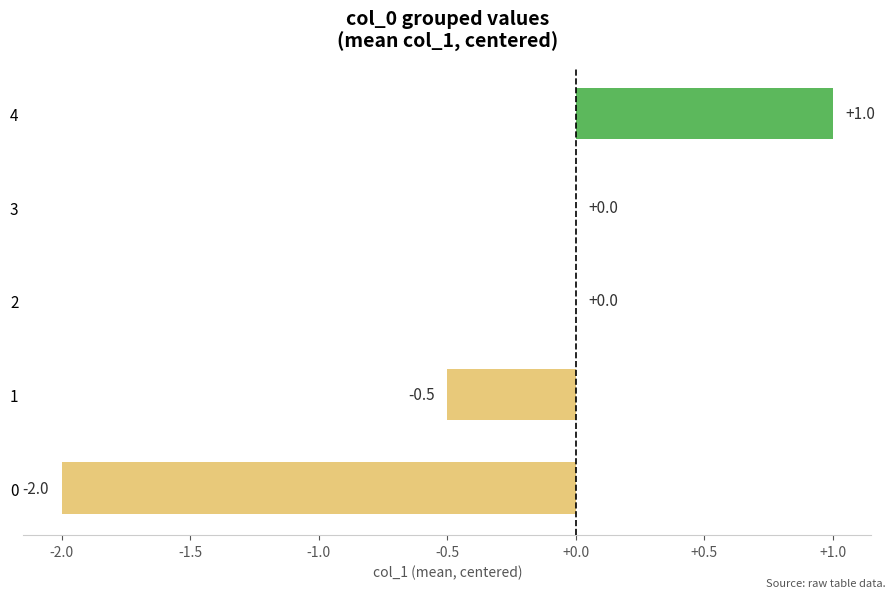

What is the change in value from 0 to 2?

+2.0